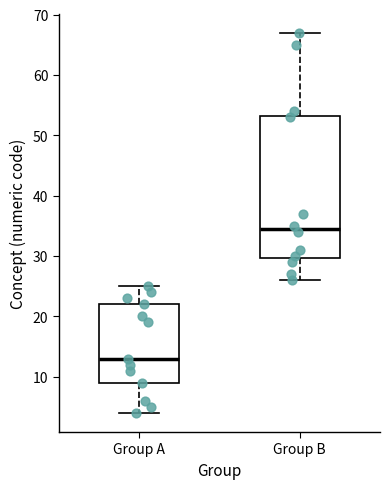

Comparing the boxes themselves (not the whiskers), which one is the tallest?

Group B